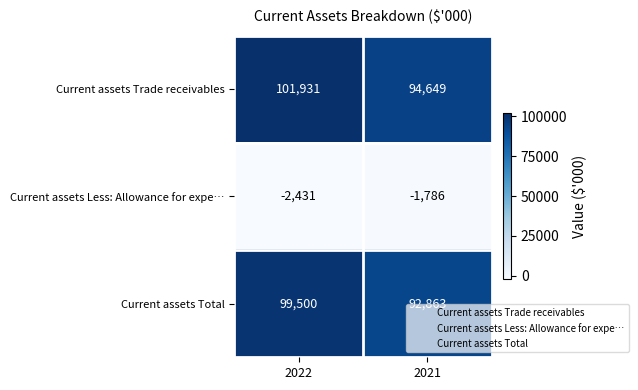

How many categories are shown in the chart?

2